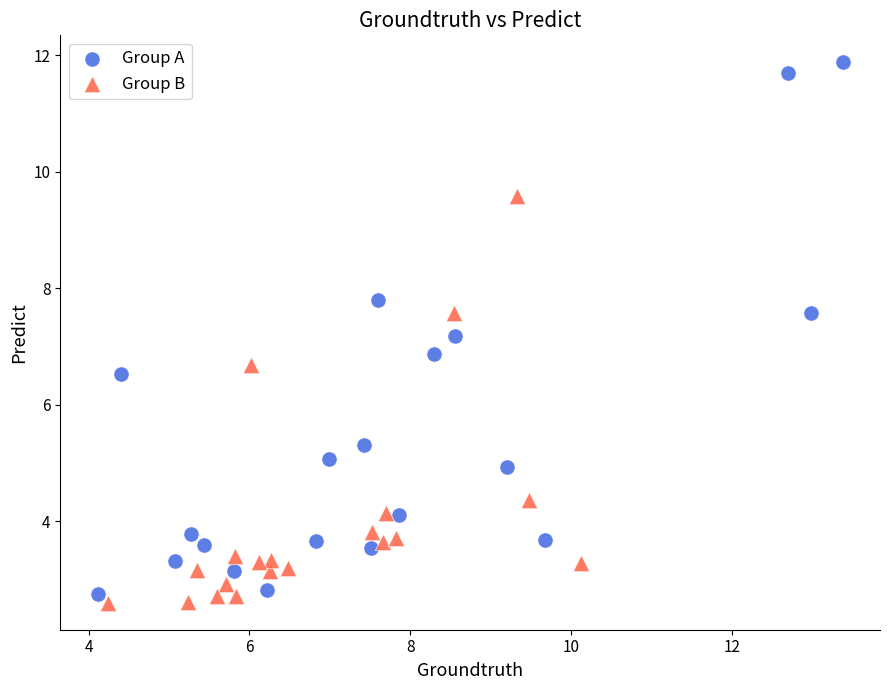

Which series has the largest Y range (max minus min)?

Group A